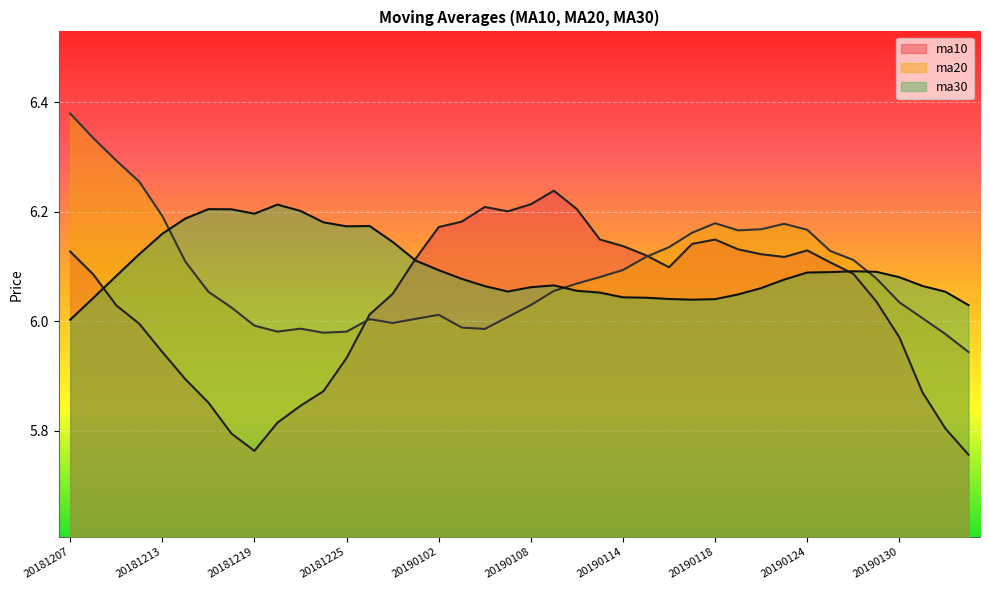

Which category has the highest value across all series?

20181207